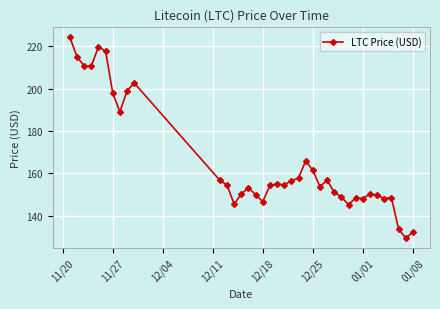

What is the smallest value displayed?

129.5